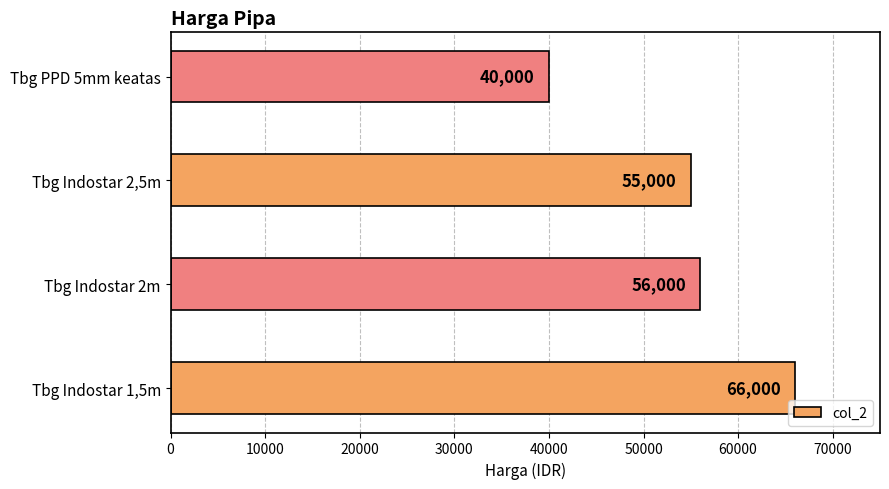

What is the average value?

54250